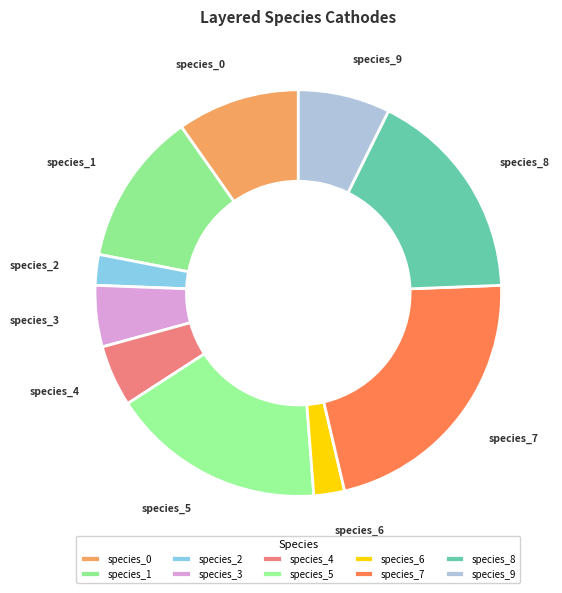

Is species_0 the majority of the pie?

No